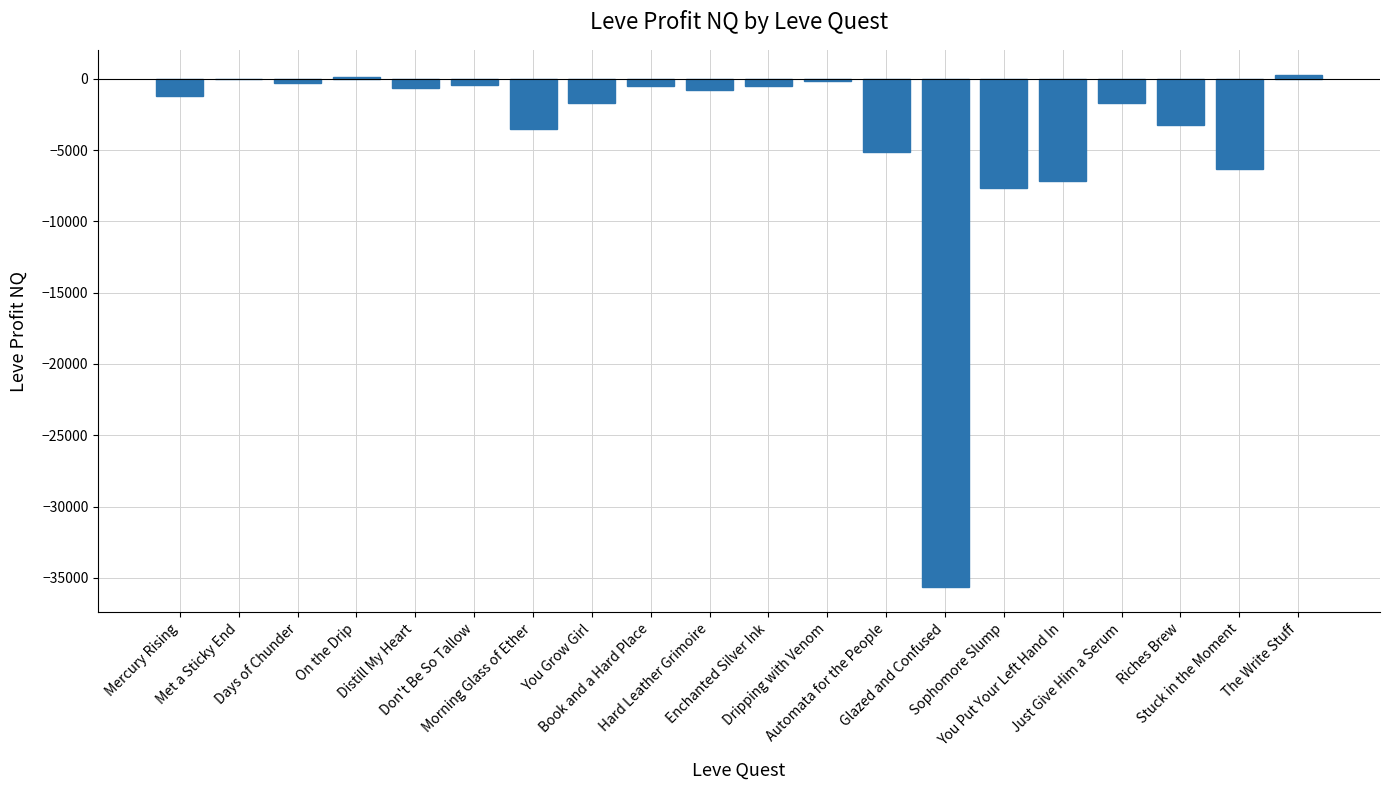

What is the greatest value displayed?

237.0